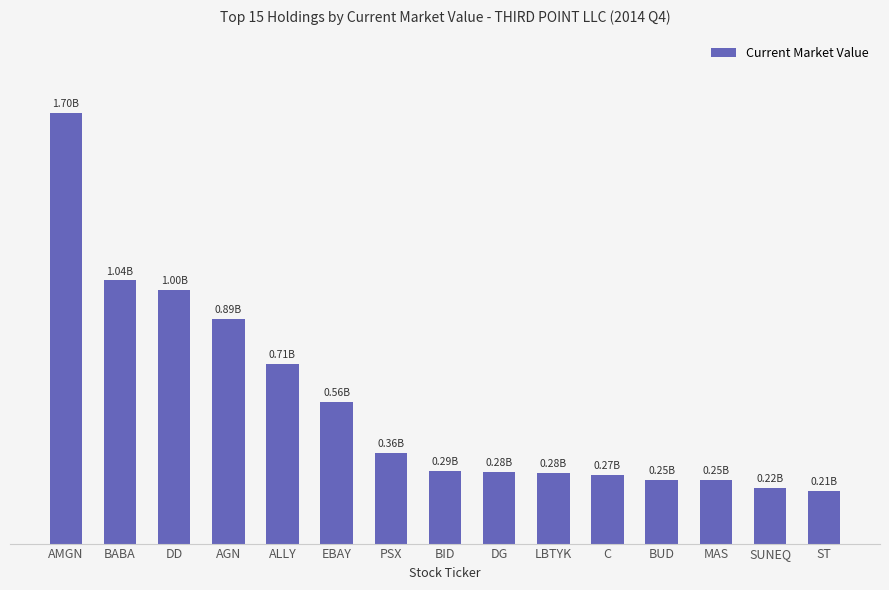

What is the smallest value displayed?

209640000